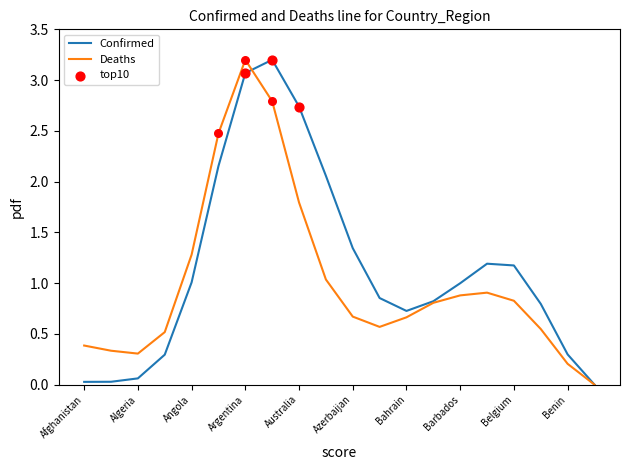

What is the greatest value displayed?

3.2